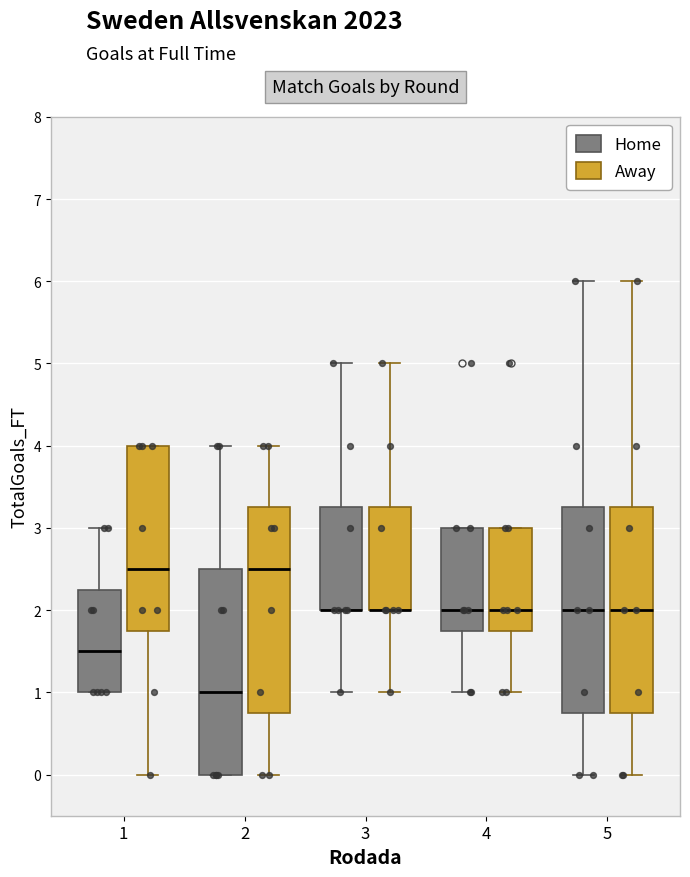

Reading left to right, read every box against the y-axis: the position of its median line, the range the box covers, and the ends of its whiskers. The values are not printed on the chart, so give them approximately, as read against the axis.

1 (Home): median 1.5, box 1.0 to 2.3, whiskers 1.0 to 3.0
1 (Away): median 2.5, box 1.8 to 4.0, whiskers 0.0 to 4.0
2 (Home): median 1.0, box 0.0 to 2.5, whiskers 0.0 to 4.0
2 (Away): median 2.5, box 0.8 to 3.3, whiskers 0.0 to 4.0
3 (Home): median 2.0 (drawn on the box's lower edge), box 2.0 to 3.3, whiskers 1.0 to 5.0
3 (Away): median 2.0 (drawn on the box's lower edge), box 2.0 to 3.3, whiskers 1.0 to 5.0
4 (Home): median 2.0, box 1.8 to 3.0, whiskers 1.0 to 3.0
4 (Away): median 2.0, box 1.8 to 3.0, whiskers 1.0 to 3.0
5 (Home): median 2.0, box 0.8 to 3.3, whiskers 0.0 to 6.0
5 (Away): median 2.0, box 0.8 to 3.3, whiskers 0.0 to 6.0